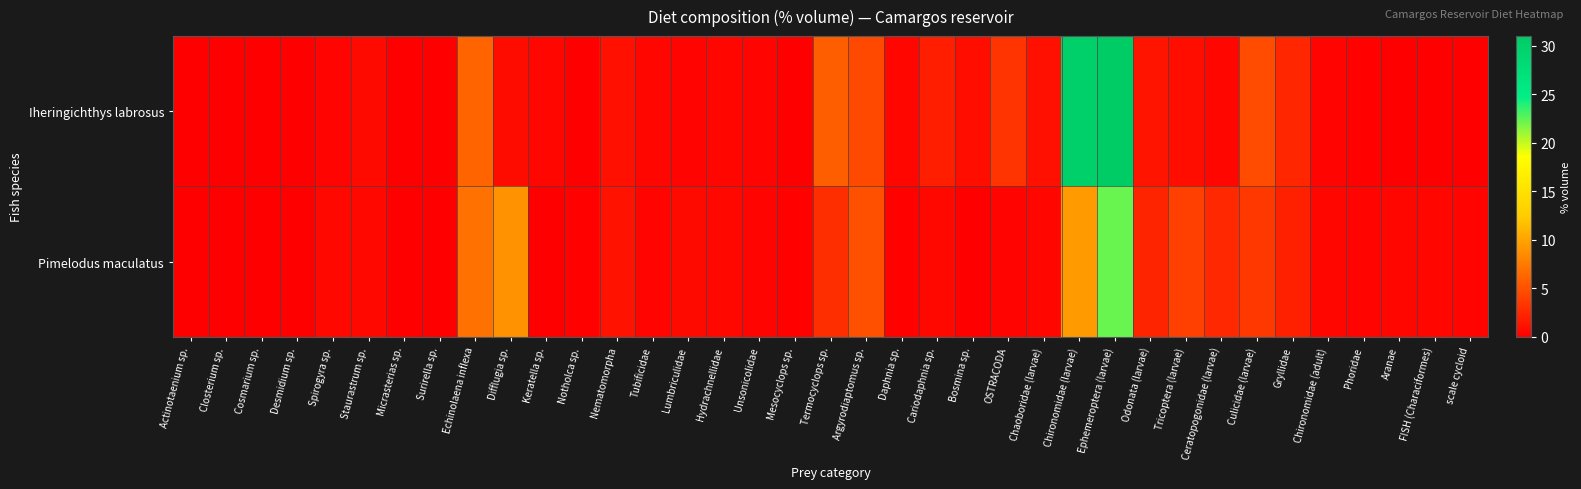

What is the difference between the highest and lowest values at Ephemeroptera (larvae)?

8.7